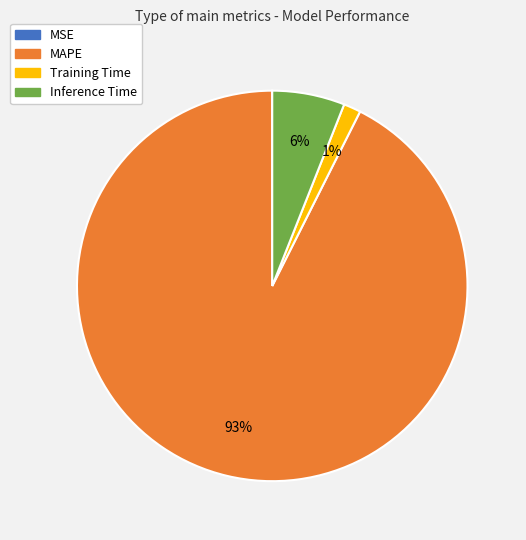

Which category accounts for the majority?

MAPE